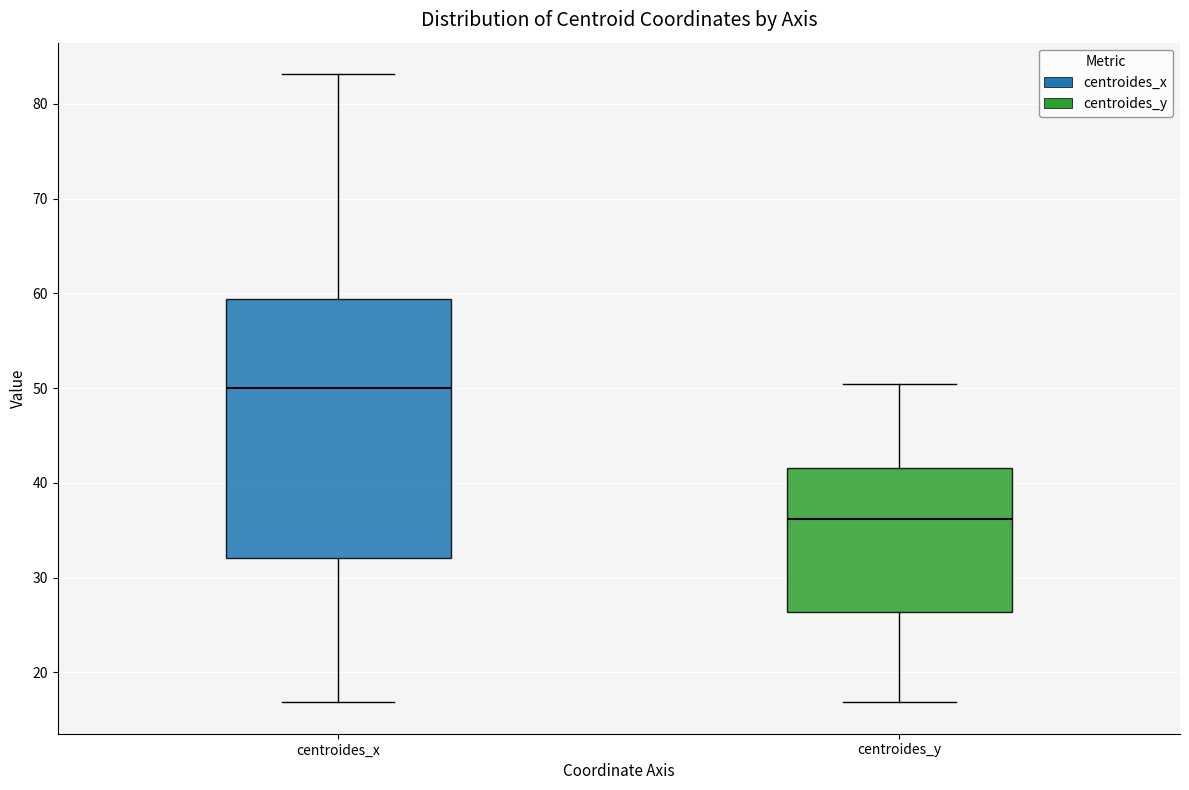

Which box has the lowest median line?

centroides_y